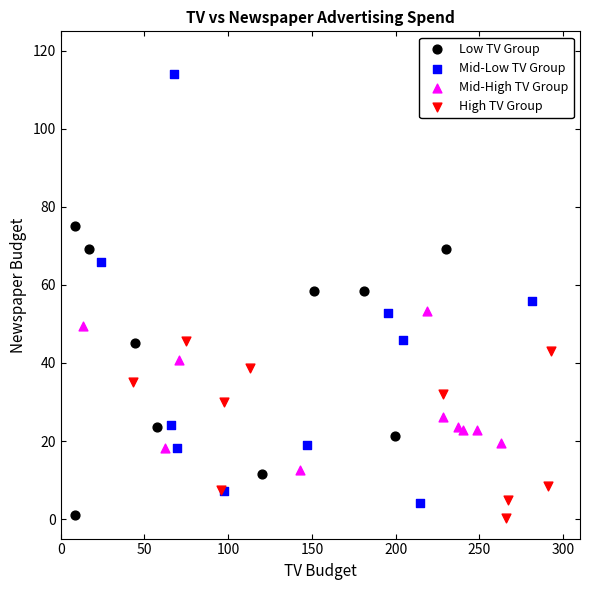

Which series contains the highest Y value?

Mid-Low TV Group